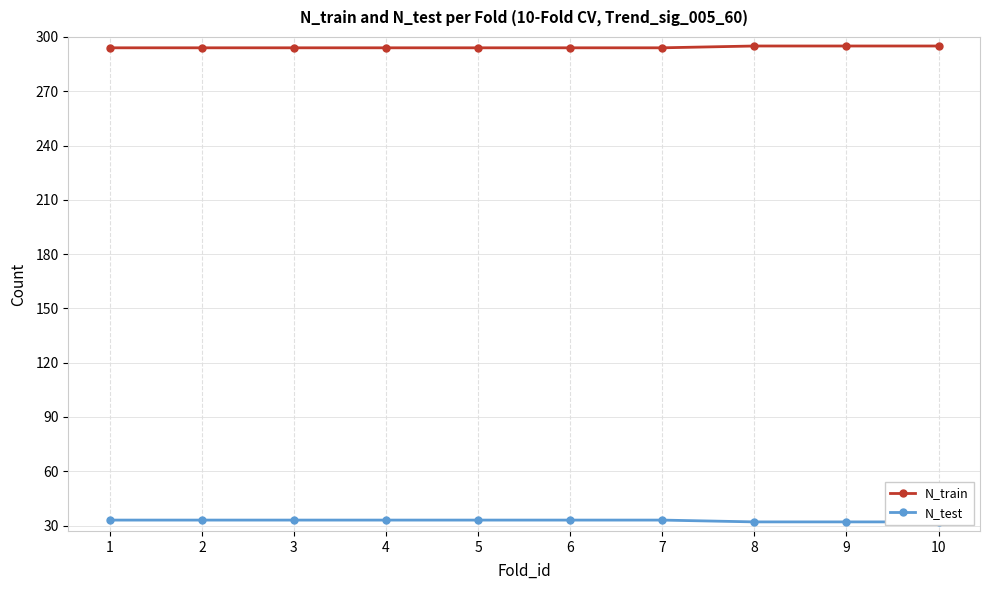

What is the difference between the second highest and second lowest values in the N_train series?

1